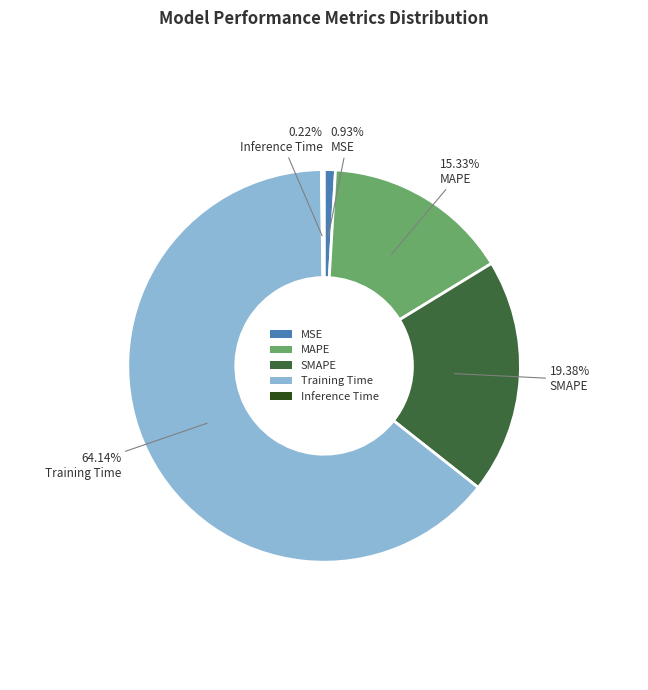

Which category accounts for the majority?

Training Time